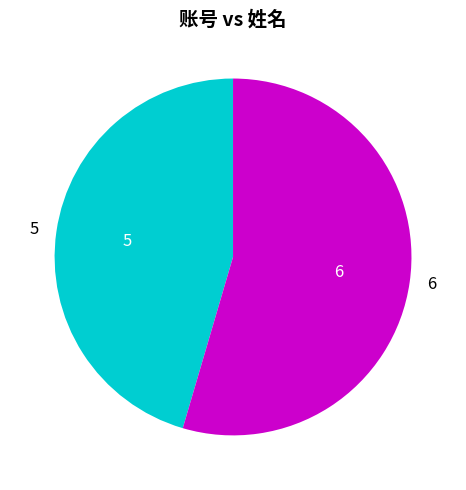

Is there any slice that represents more than half of the pie?

Yes